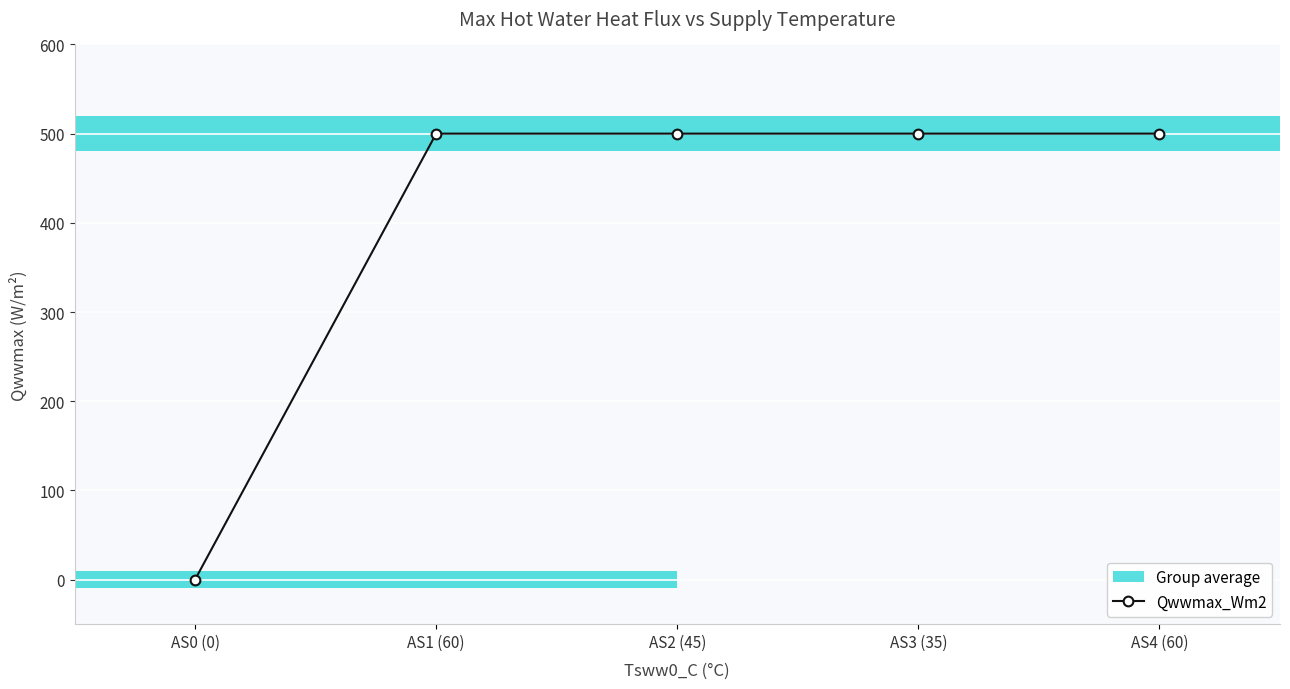

Where is the data nearest to the value 250?

AS0 (0)